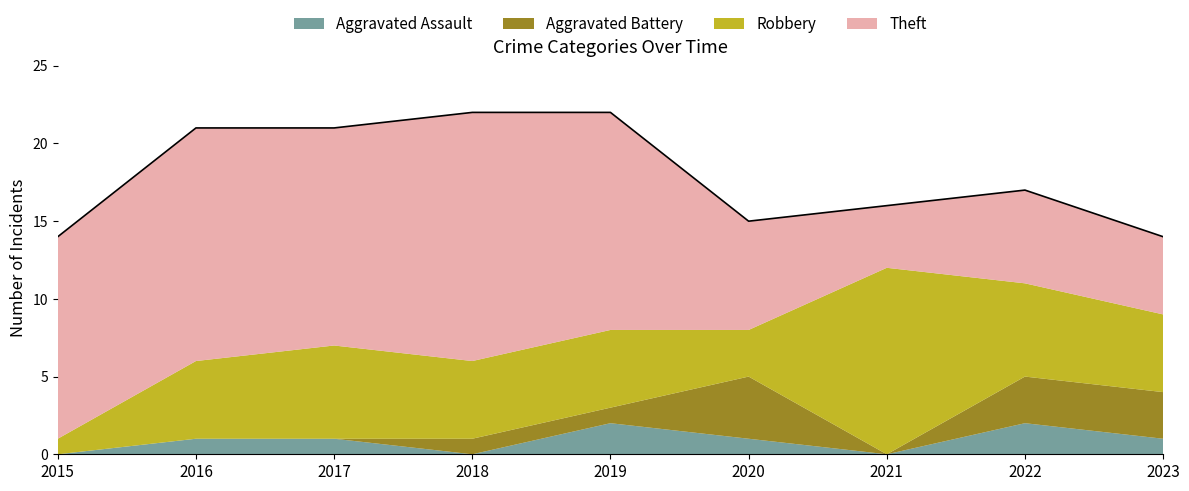

True or false: Robbery and Aggravated Assault intersect in this chart.

False